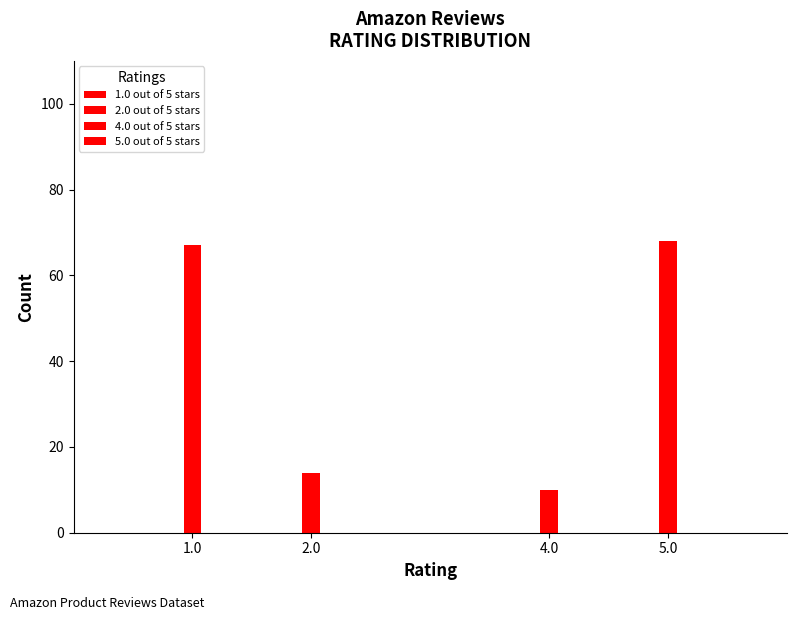

Count the number of values greater than 67.

1